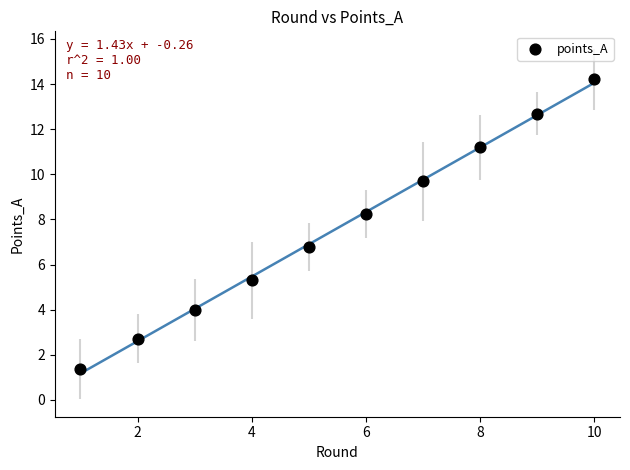

What is the range of X values (max minus min)?

9.0